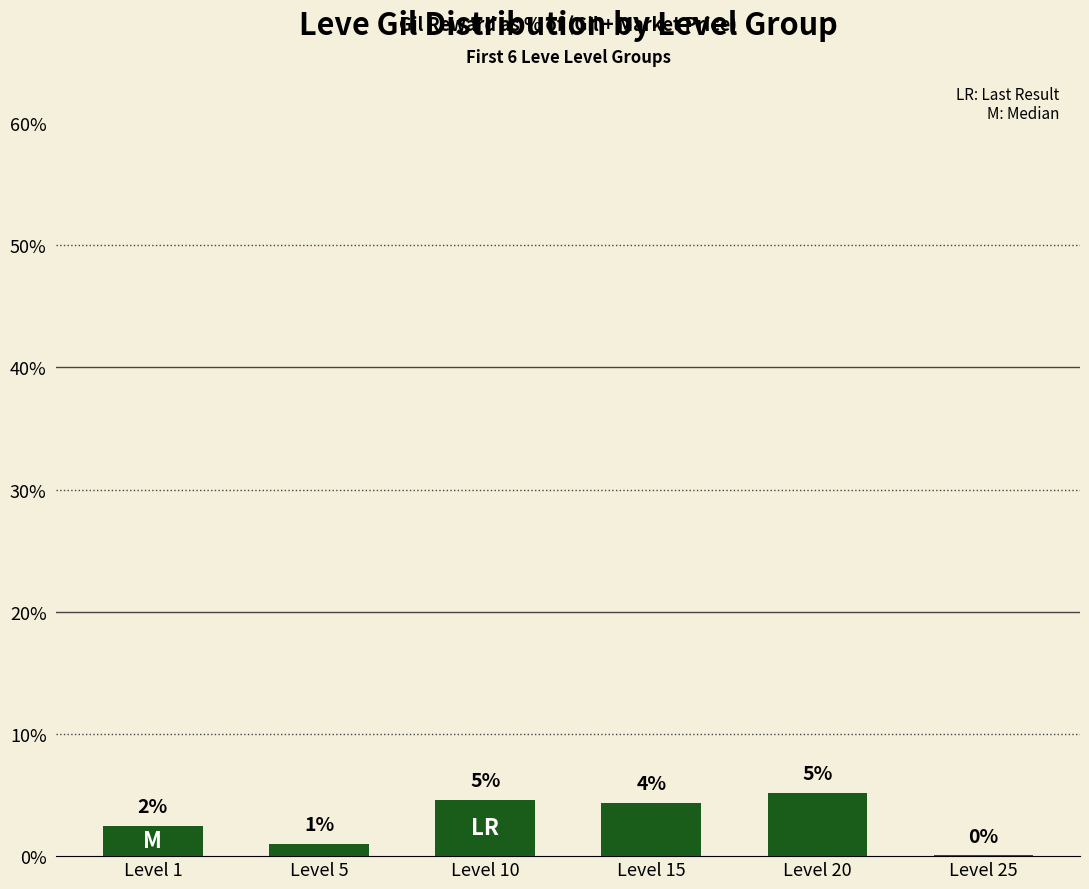

Are the bars horizontal?

No